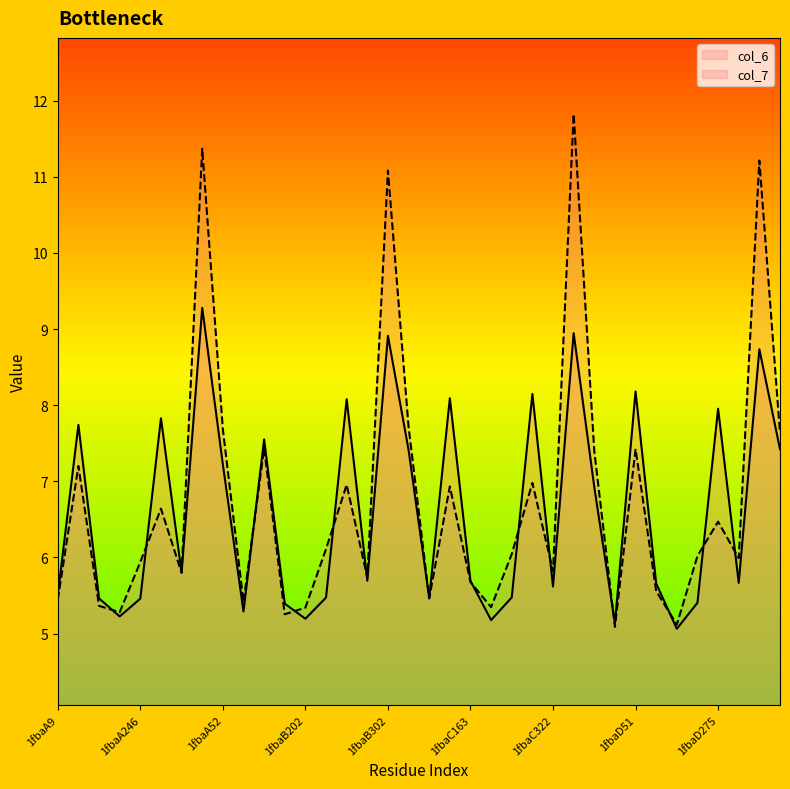

Is the value of col_7 at 1fbaB322 greater than the value of col_6 at 1fbaC202?

Yes